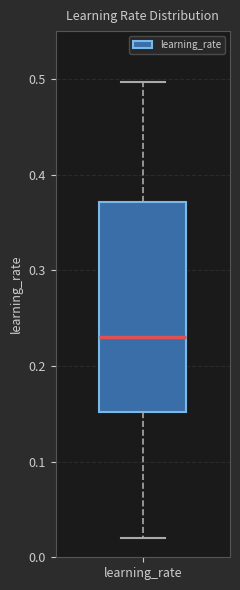

Read this box plot against the y-axis: the position of the median line, the range covered by the box, and the ends of both whiskers. The values are not printed on the chart, so give them approximately, as read against the axis.

median 0.23, box 0.15 to 0.37, whiskers 0.02 to 0.50